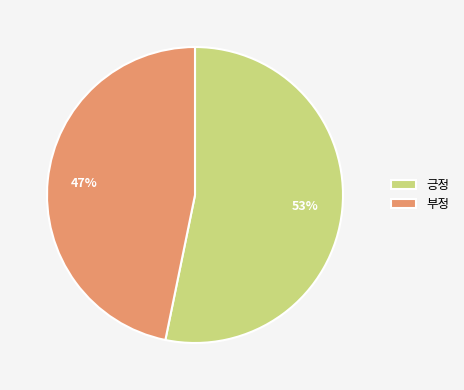

True or false: 부정 accounts for 32% of the total.

False